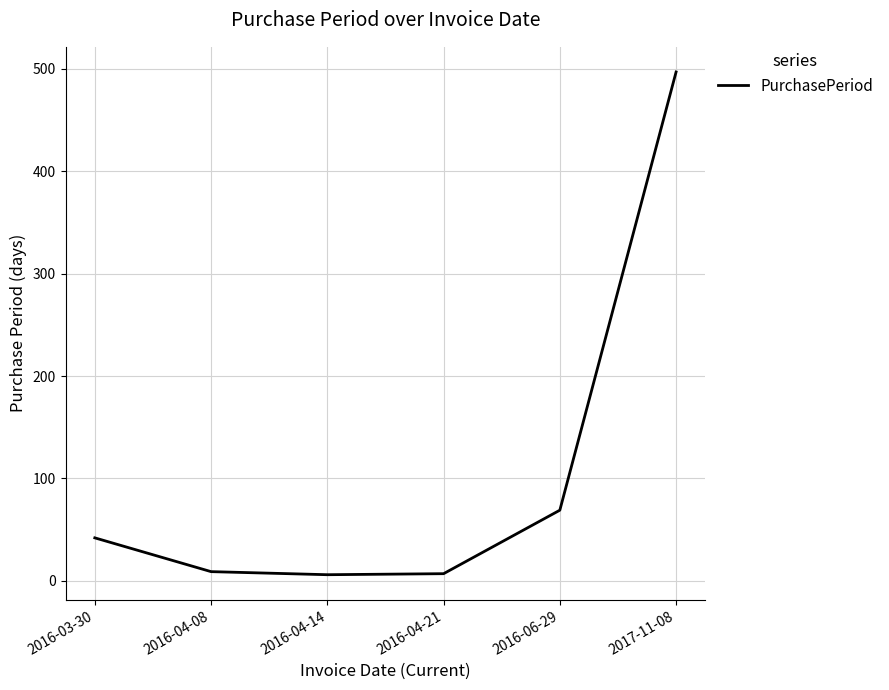

Which category has the highest value across all series?

2017-11-08